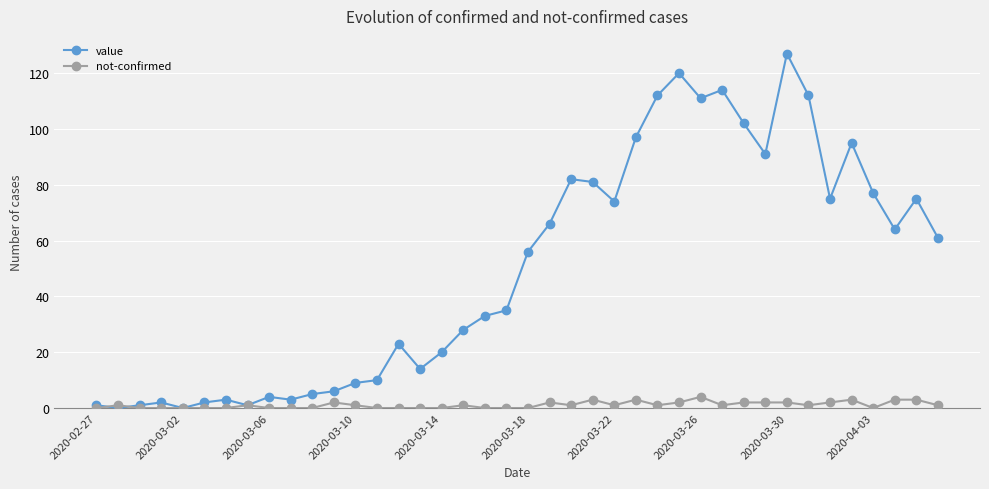

Count the number of categories in the chart.

40